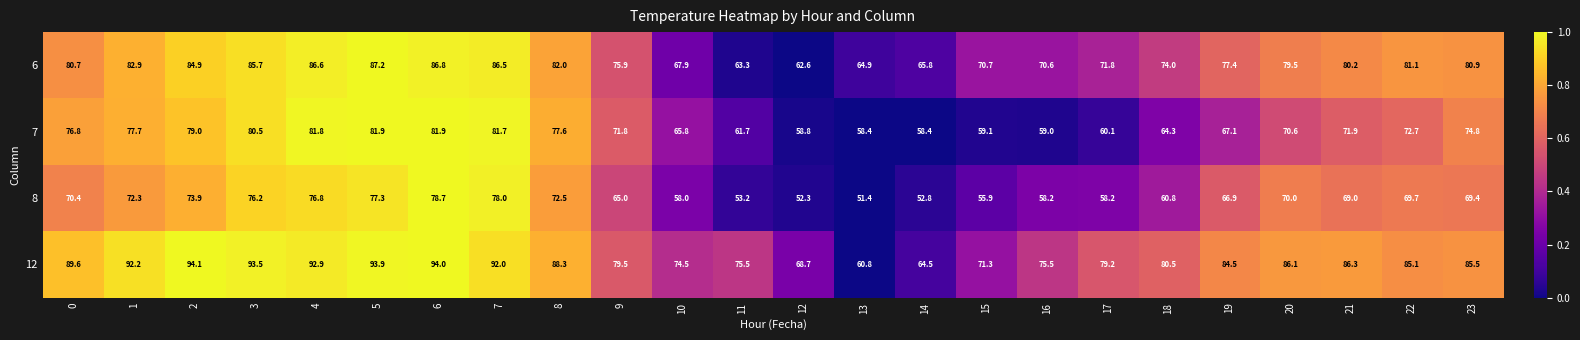

What is the total value across all series at 6?

341.4